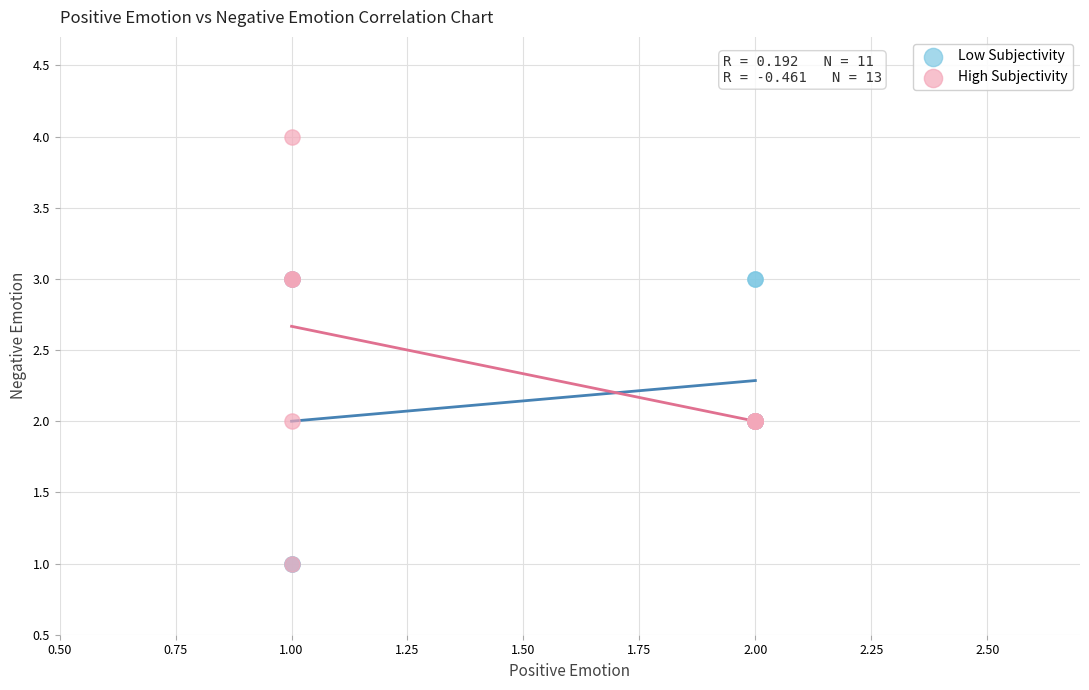

Which series reaches the maximum Y coordinate?

High Subjectivity